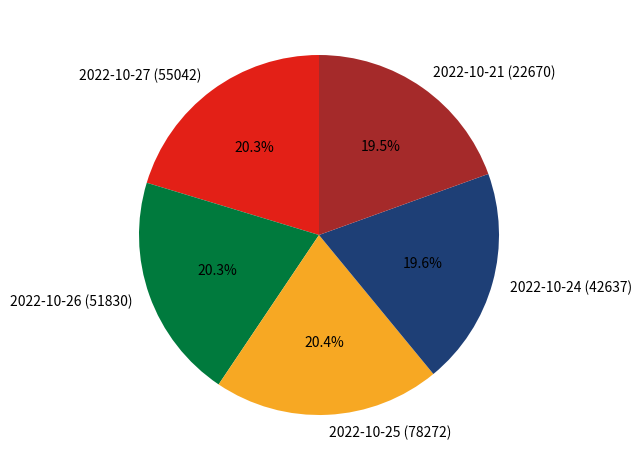

To the nearest percent, what is the average slice percentage?

20%